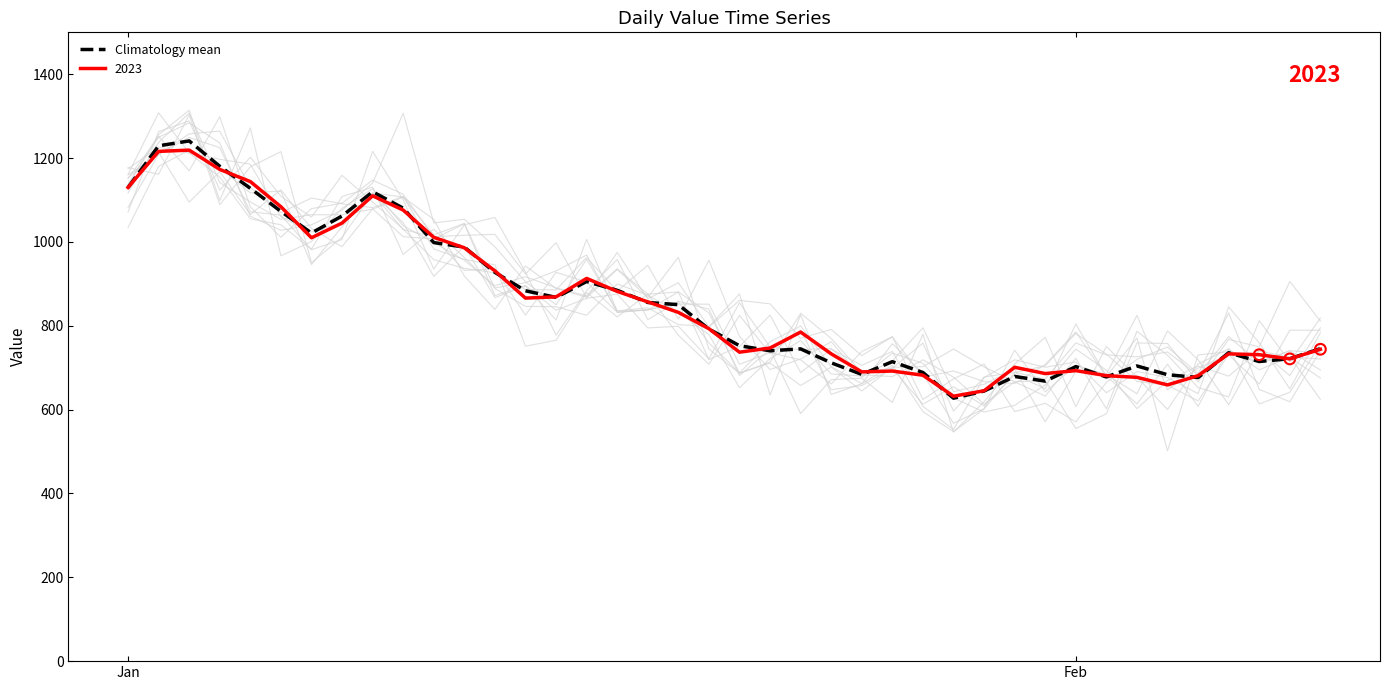

What is the highest value of the 2023 series?

1219.0